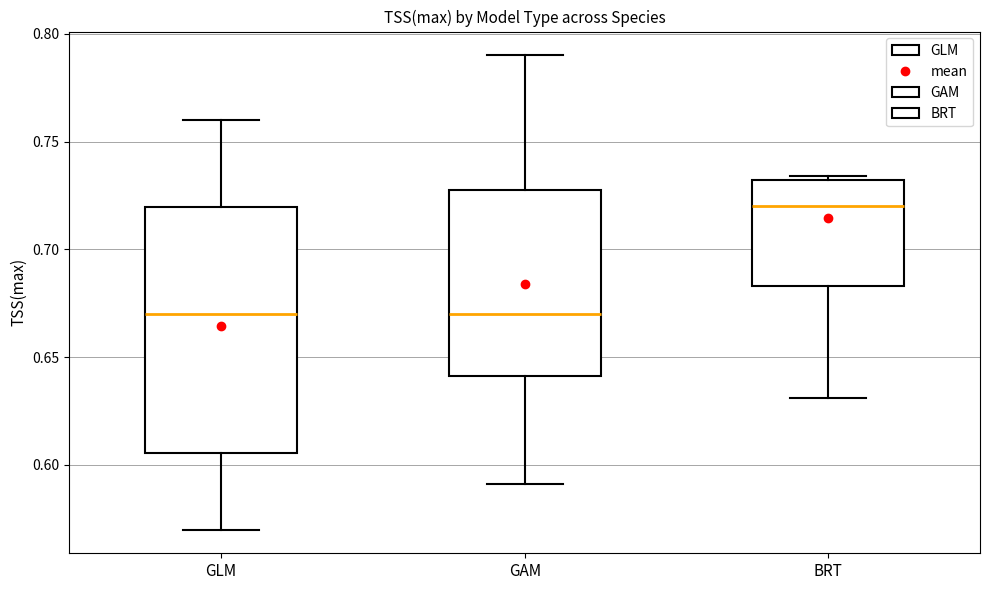

Comparing the boxes themselves (not the whiskers), which one is the tallest?

GLM